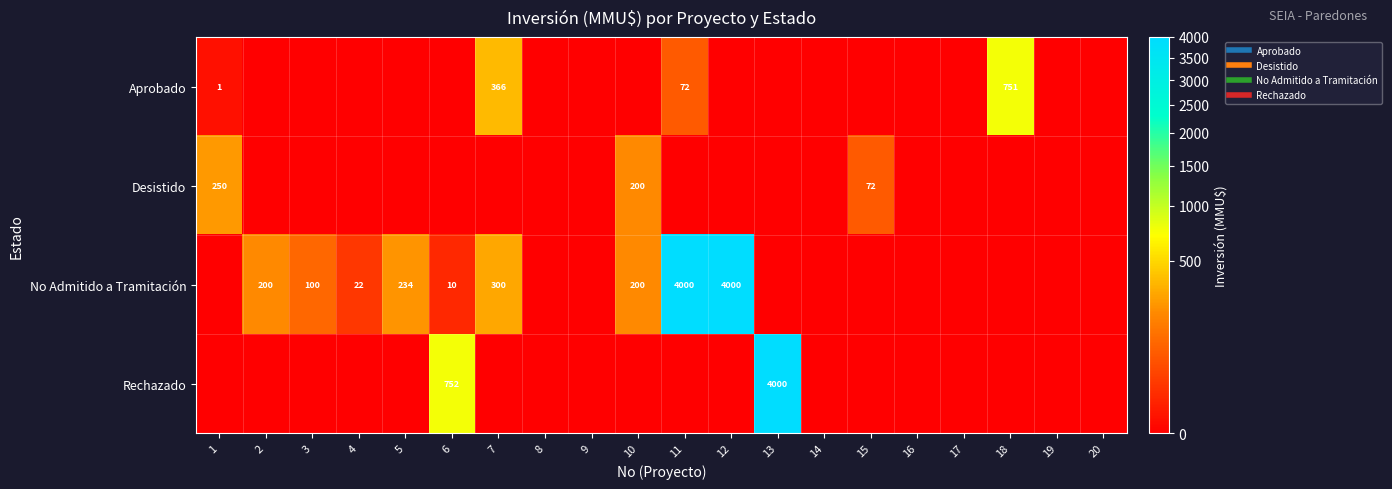

At how many categories does at least one series exceed 3316?

3